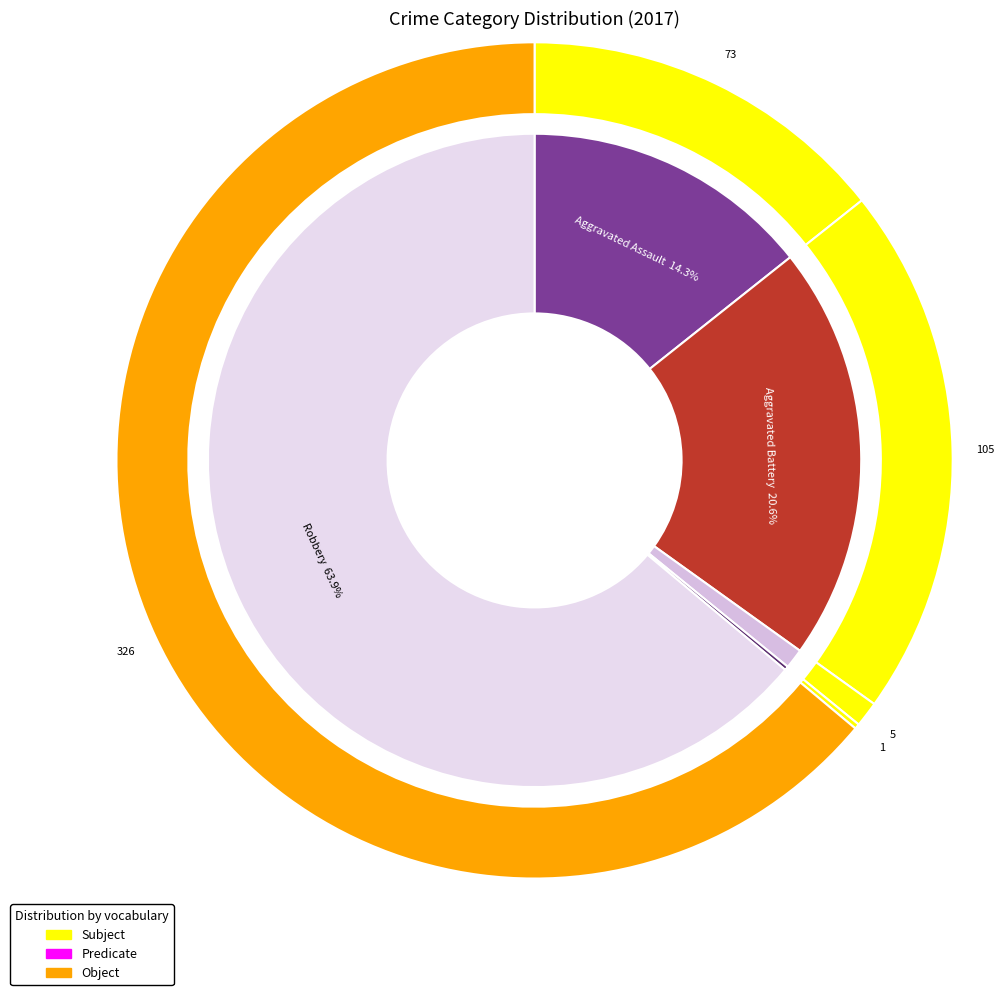

Which slice is the smallest?

Homicide